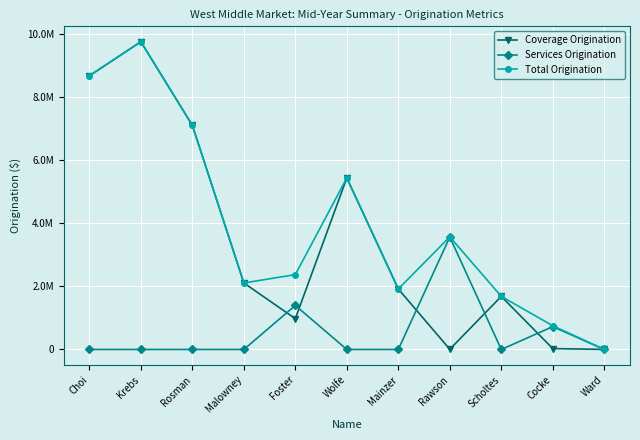

Does the chart display data point markers on the line(s)?

Yes